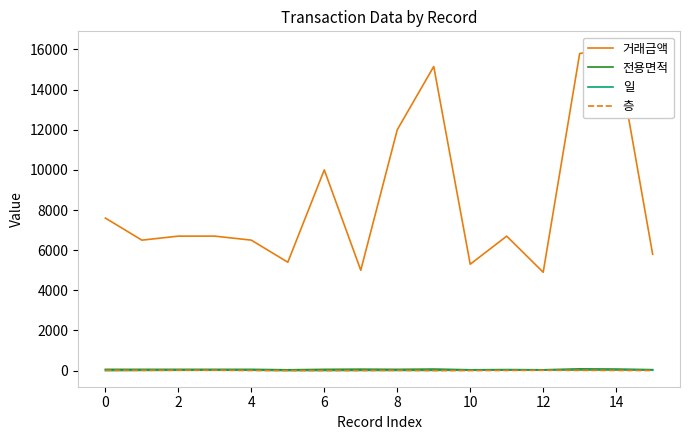

True or false: 거래금액 and 층 cross at least once.

False